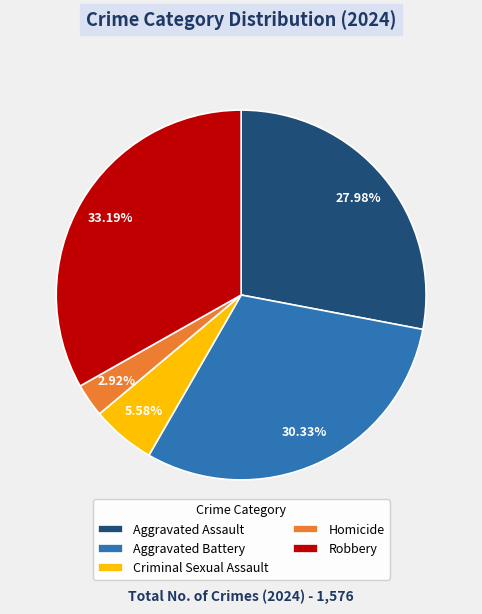

What portion of the pie excludes Homicide?

97.1%